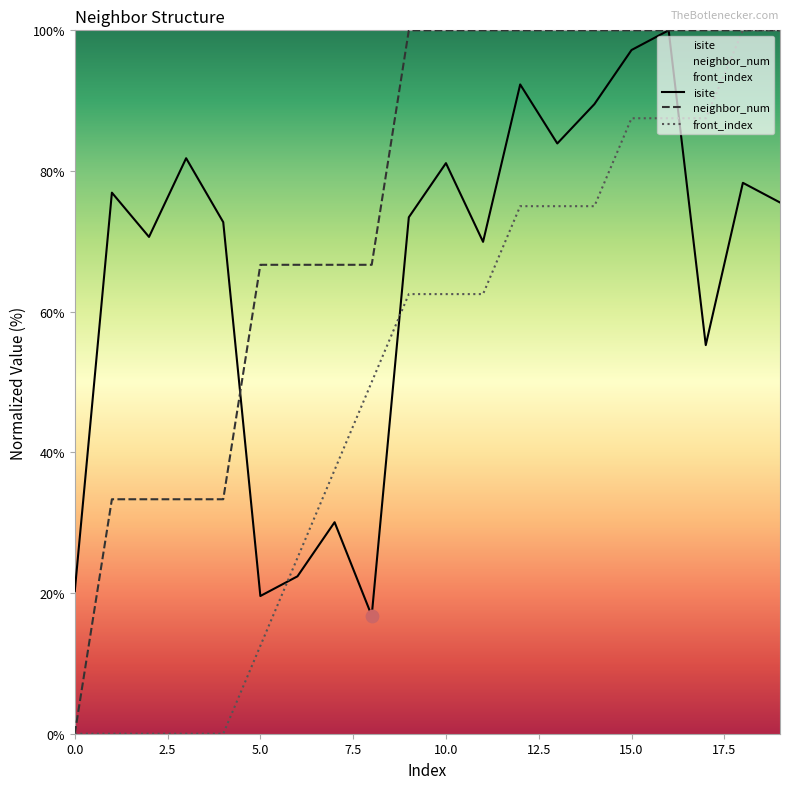

Which series has the largest total across all categories?

neighbor_num